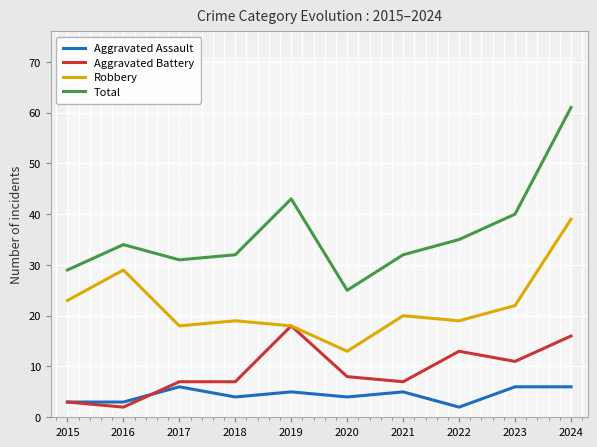

Which category has the highest value in the Total series?

2024